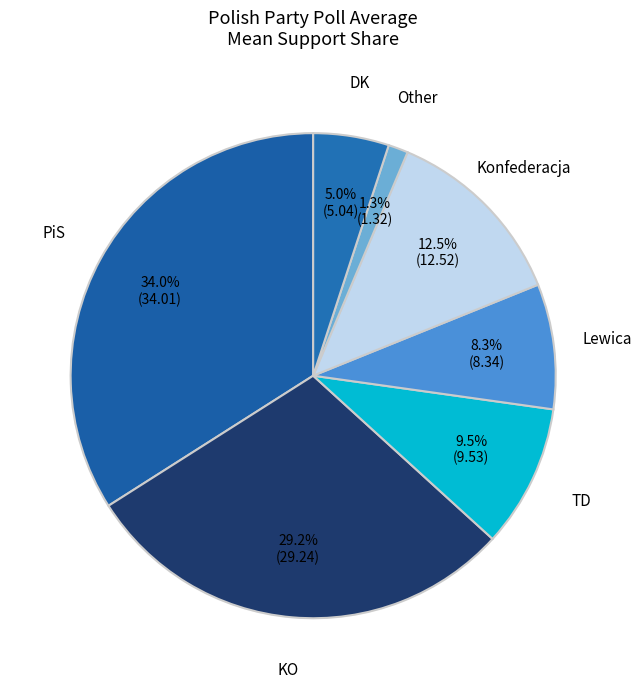

Count the number of slices in the pie.

7